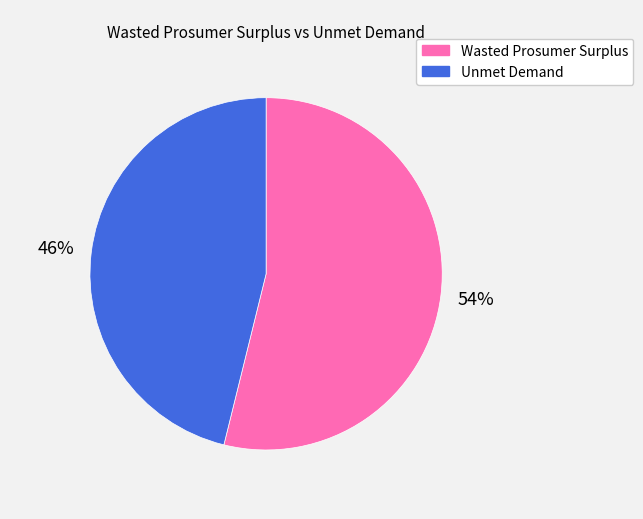

To the nearest percent, what percentage of the pie is Unmet Demand?

46%